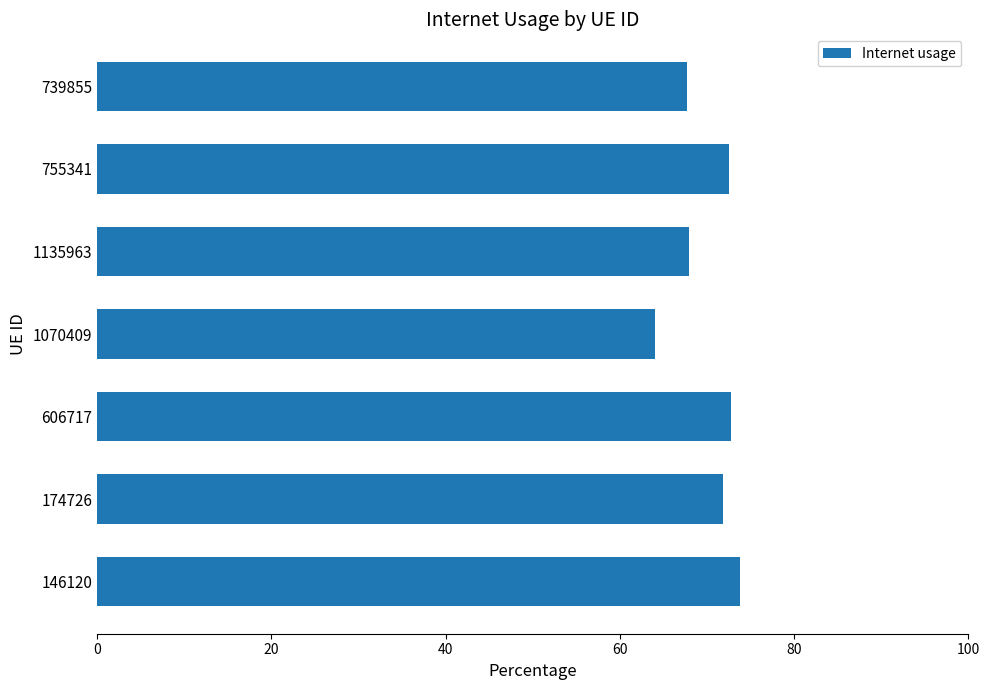

Does the chart contain stacked bars?

No